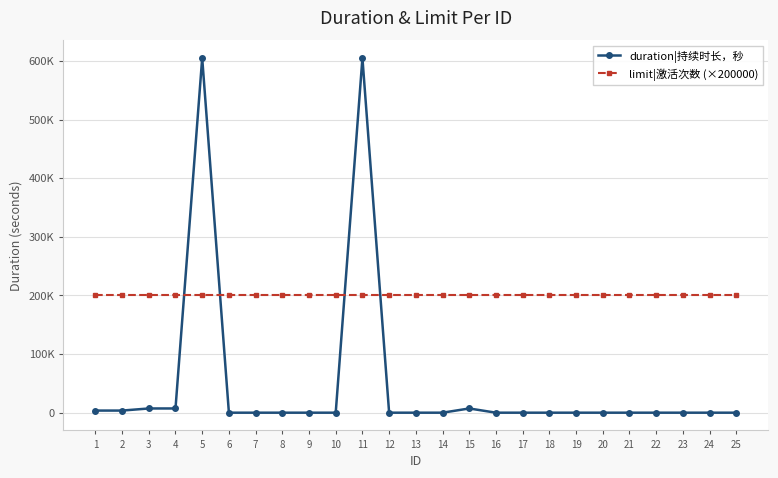

How many intersections are there between duration|持续时长，秒 and limit|激活次数 (×200000)?

4